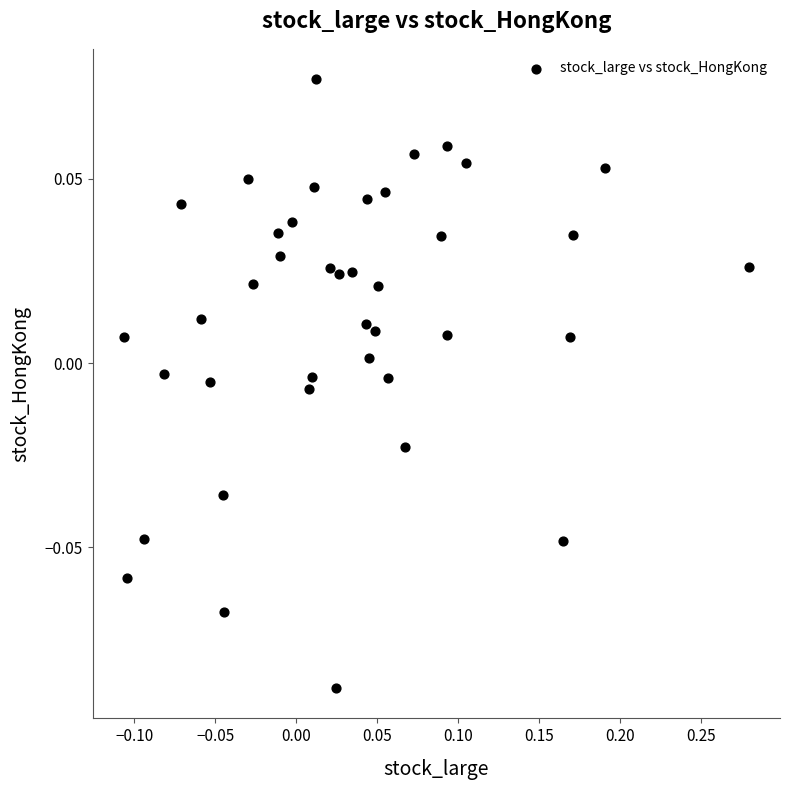

What is the range of X values (max minus min)?

0.4